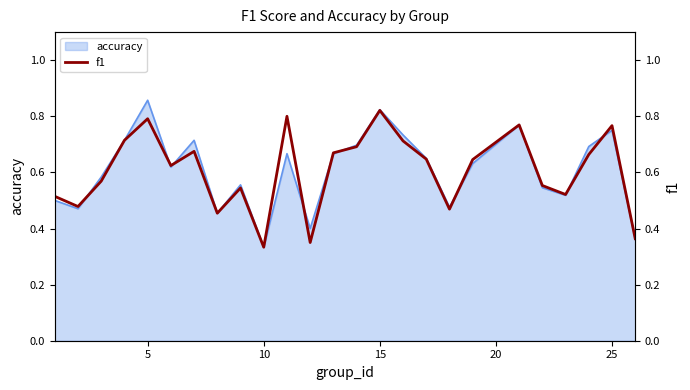

What is the value of the 7th point from the left?

0.7